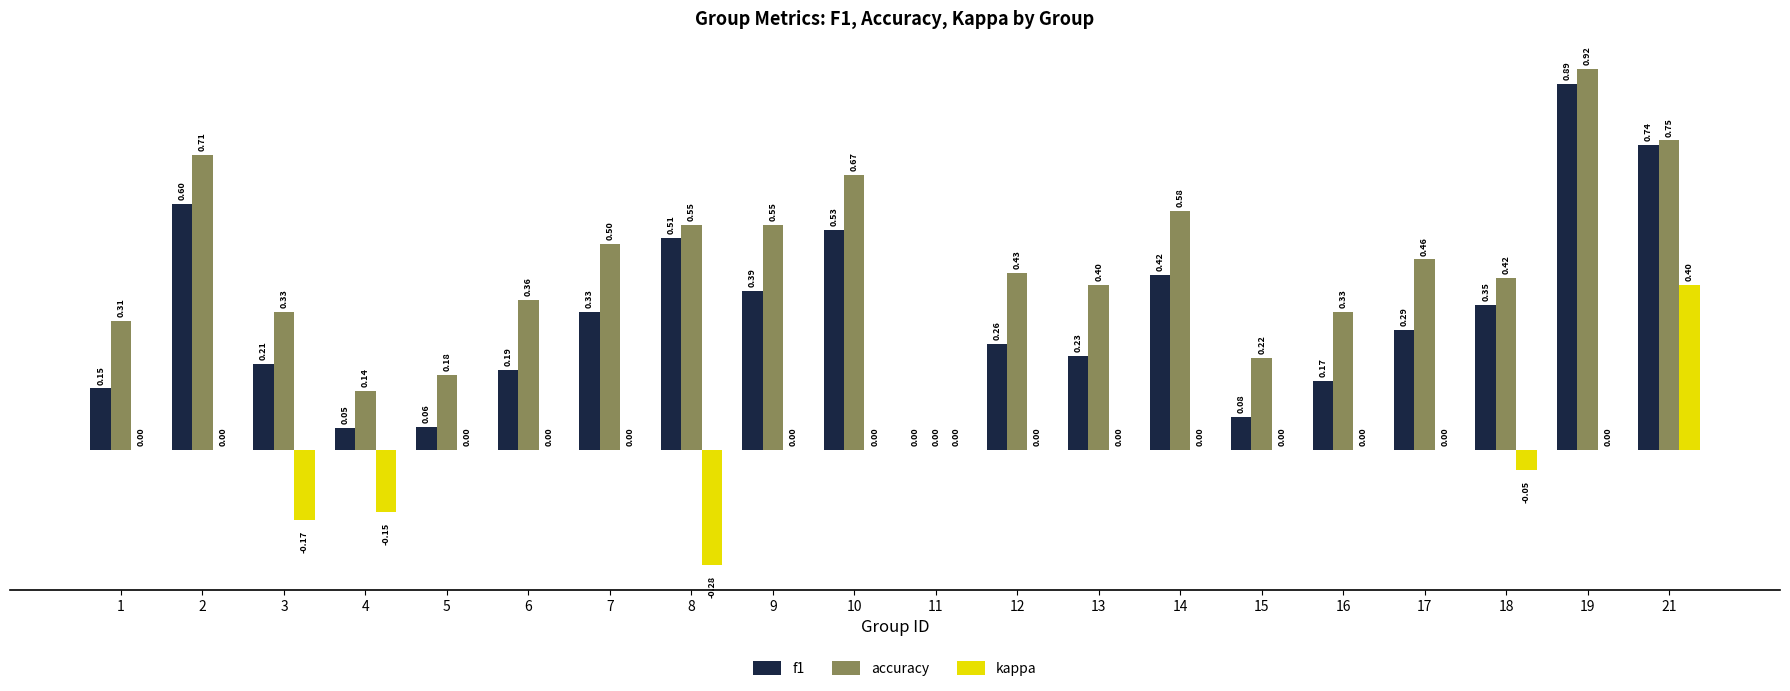

The f1 series shows 0.5 at 7. True or false?

False